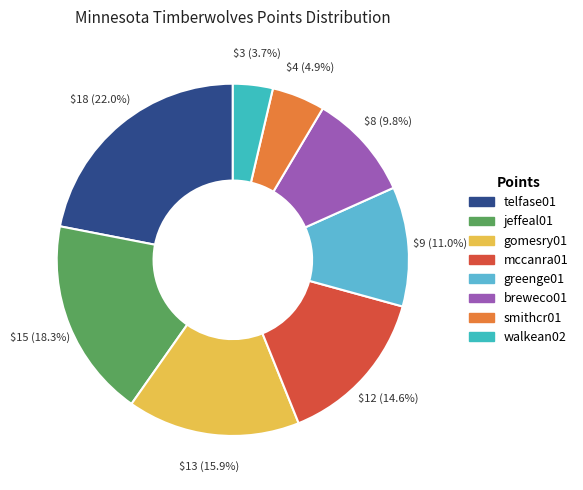

Rank the categories by value from highest to lowest.

telfase01, jeffeal01, gomesry01, mccanra01, greenge01, breweco01, smithcr01, walkean02